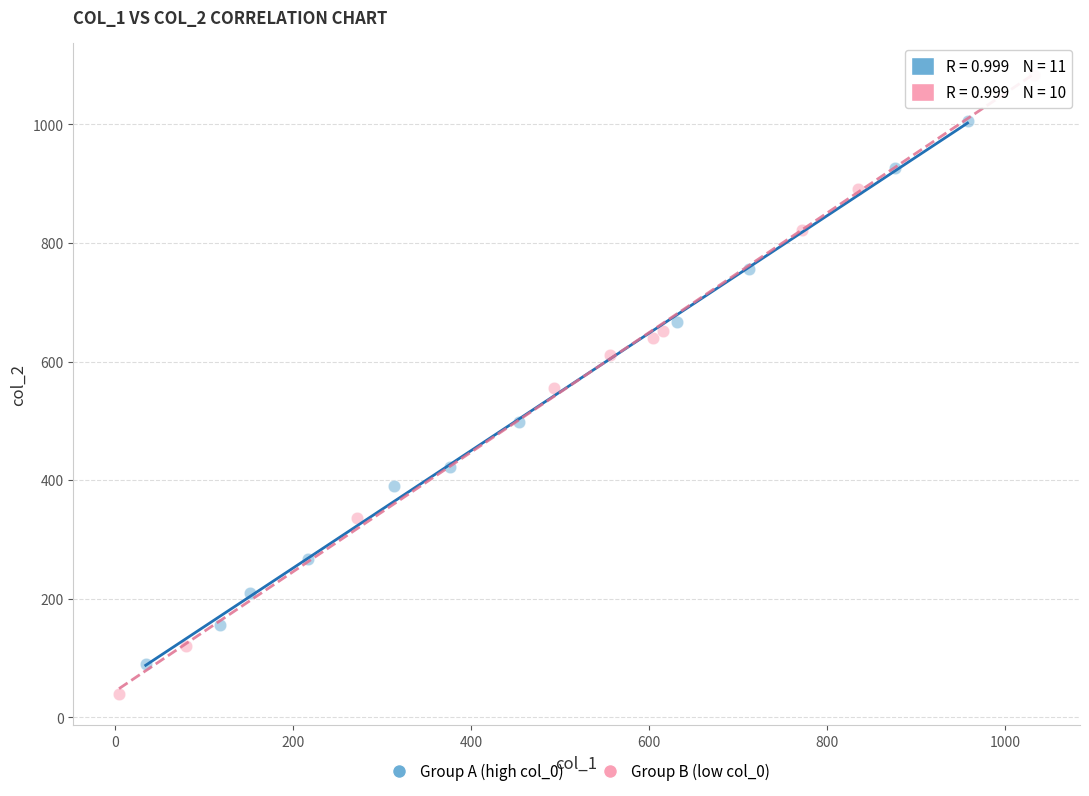

What are all the series names shown in the legend?

Group A (high col_0), Group B (low col_0)